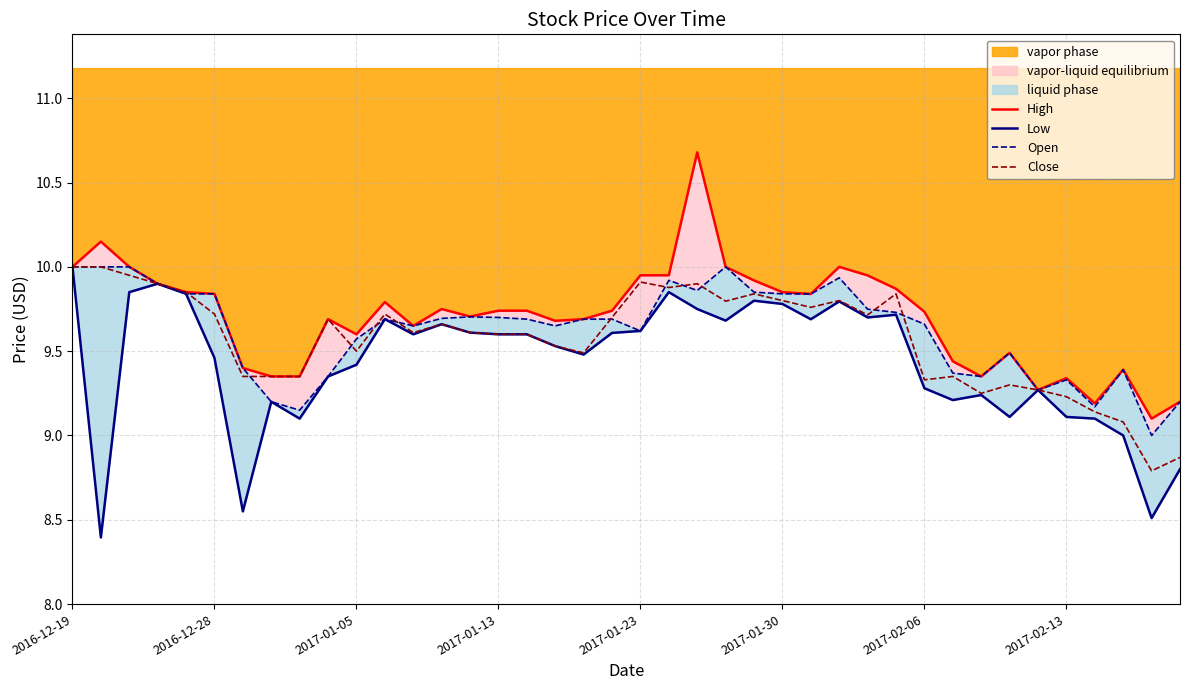

True or false: Open and Low intersect in this chart.

False